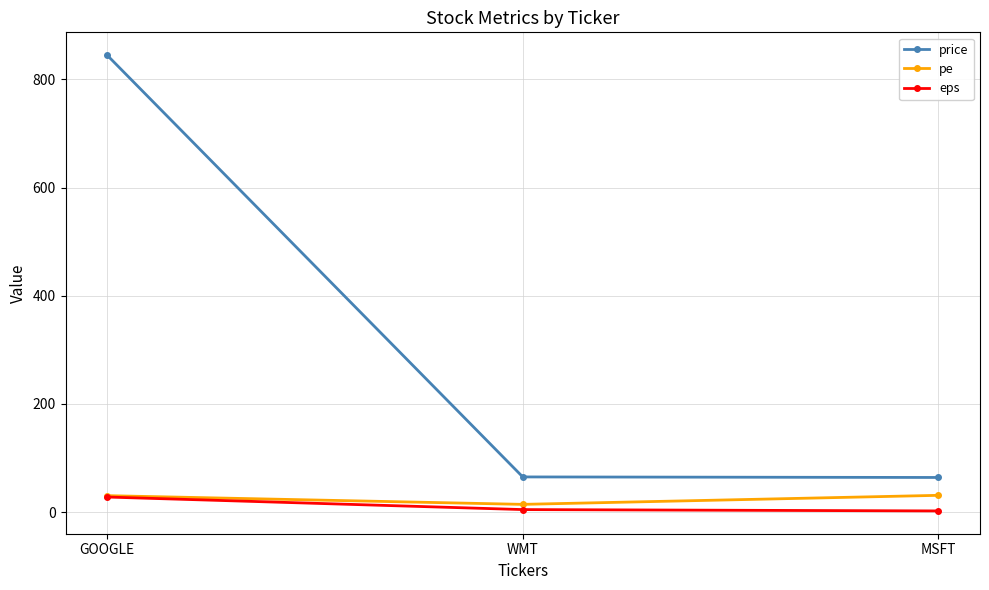

At which label is eps closest to 14?

WMT